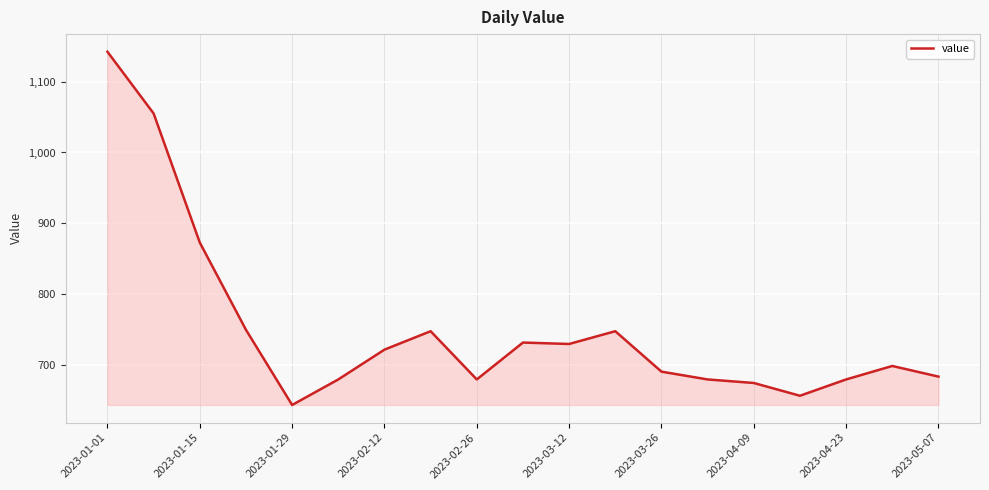

What is the smallest value displayed?

644